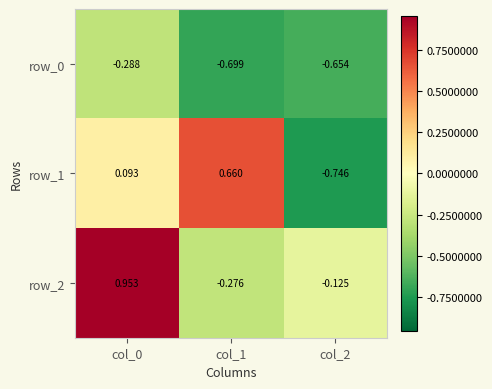

The value of row_0 at col_0 is -0.1. True or false?

False